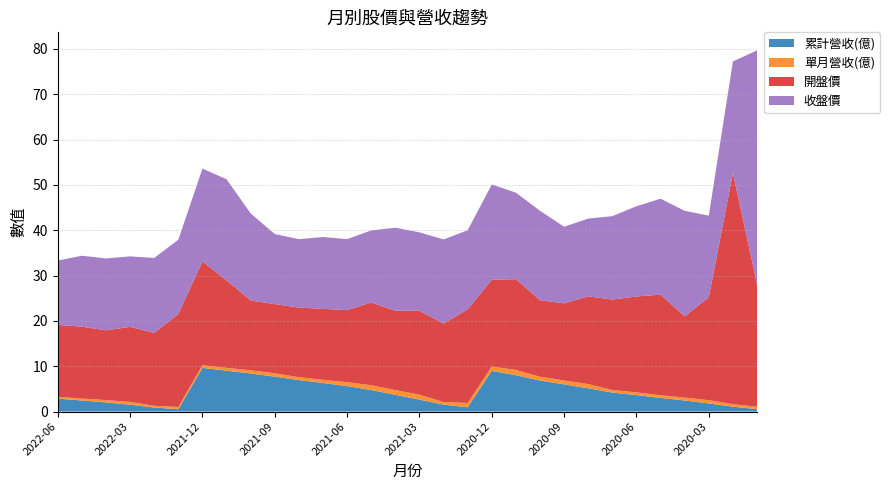

Reading right to left, what are all the values shown in this chart?

累計營收(億): 2020-01=0.5	2020-02=1.1	2020-03=1.8	2020-04=2.4	2020-05=3.0	2020-06=3.6	2020-07=4.2	2020-08=5.1	2020-09=6.0	2020-10=6.8	2020-11=8.0	2020-12=9.0	2021-01=0.9	2021-02=1.5	2021-03=2.6	2021-04=3.7	2021-05=4.8	2021-06=5.6	2021-07=6.3	2021-08=7.0	2021-09=7.7	2021-10=8.4	2021-11=9.0	2021-12=9.6	2022-01=0.5	2022-02=0.9	2022-03=1.5	2022-04=2.0	2022-05=2.5	2022-06=2.9
單月營收(億): 2020-01=0.5	2020-02=0.5	2020-03=0.7	2020-04=0.6	2020-05=0.6	2020-06=0.6	2020-07=0.6	2020-08=0.9	2020-09=0.9	2020-10=0.8	2020-11=1.2	2020-12=1.0	2021-01=0.9	2021-02=0.6	2021-03=1.1	2021-04=1.1	2021-05=1.1	2021-06=0.9	2021-07=0.7	2021-08=0.6	2021-09=0.8	2021-10=0.7	2021-11=0.6	2021-12=0.6	2022-01=0.5	2022-02=0.4	2022-03=0.6	2022-04=0.5	2022-05=0.4	2022-06=0.4
開盤價: 2020-01=27.0	2020-02=51.0	2020-03=22.7	2020-04=17.9	2020-05=22.2	2020-06=21.1	2020-07=19.9	2020-08=19.4	2020-09=17.0	2020-10=16.9	2020-11=20.0	2020-12=19.1	2021-01=20.6	2021-02=17.3	2021-03=18.5	2021-04=17.5	2021-05=18.2	2021-06=15.9	2021-07=15.7	2021-08=15.3	2021-09=15.2	2021-10=15.4	2021-11=19.3	2021-12=22.9	2022-01=20.5	2022-02=16.1	2022-03=16.6	2022-04=15.4	2022-05=15.8	2022-06=15.8
收盤價: 2020-01=51.6	2020-02=24.6	2020-03=18.0	2020-04=23.3	2020-05=21.1	2020-06=19.9	2020-07=18.4	2020-08=17.1	2020-09=16.9	2020-10=19.7	2020-11=19.1	2020-12=21.0	2021-01=17.4	2021-02=18.6	2021-03=17.3	2021-04=18.3	2021-05=15.9	2021-06=15.7	2021-07=15.8	2021-08=15.1	2021-09=15.4	2021-10=19.2	2021-11=22.3	2021-12=20.5	2022-01=16.4	2022-02=16.6	2022-03=15.6	2022-04=15.8	2022-05=15.7	2022-06=14.2